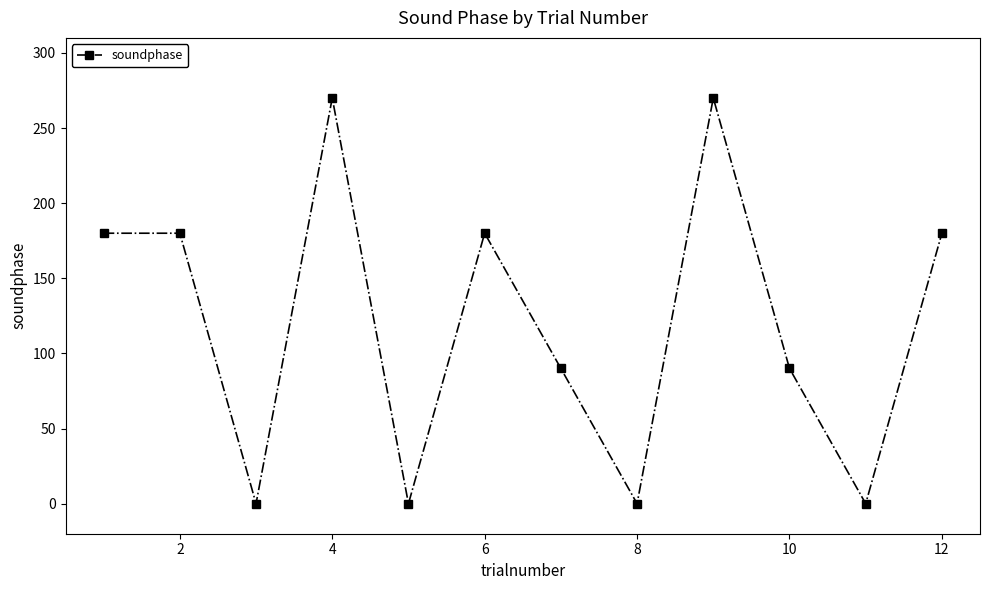

How many points are lower than both their immediate neighbors (excluding endpoints)?

4